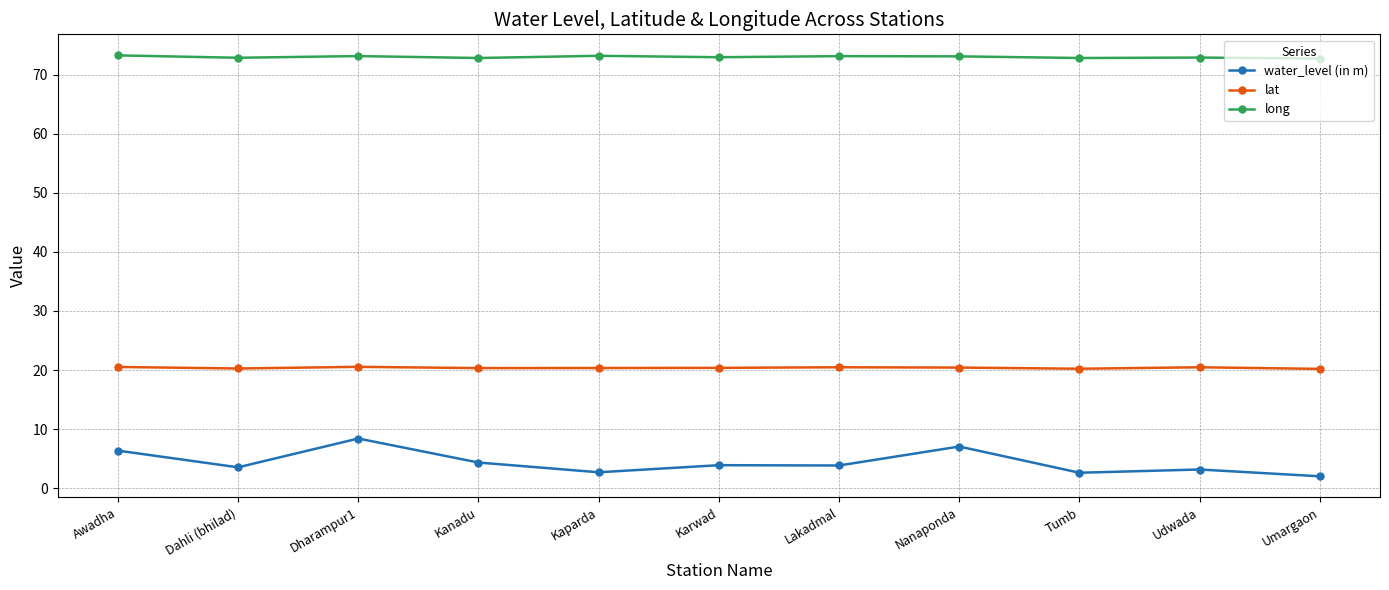

Which series has the widest spread of values?

water_level (in m)